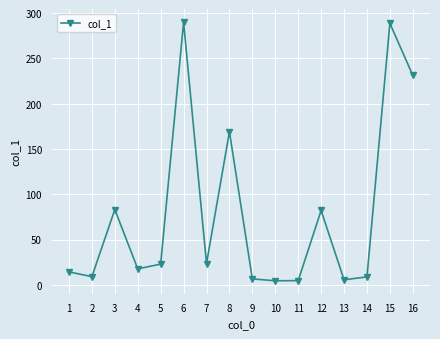

How many lines are shown in the chart?

1